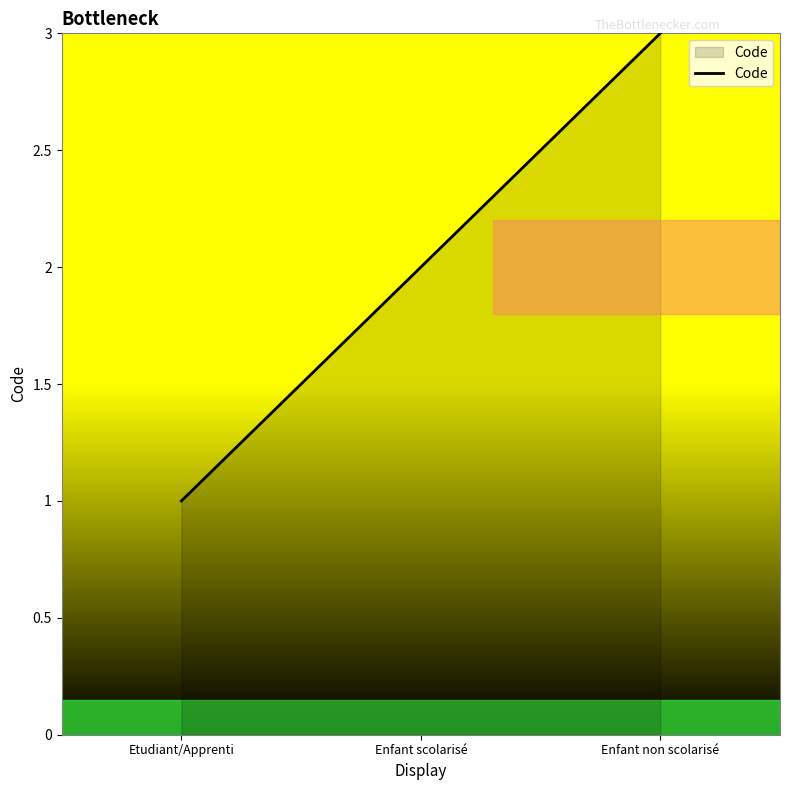

Reading right to left, extract all data points from this chart.

3	2	1